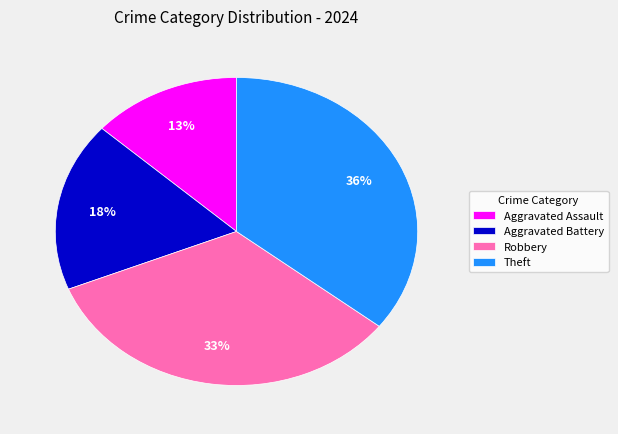

Is there any slice that represents more than half of the pie?

No